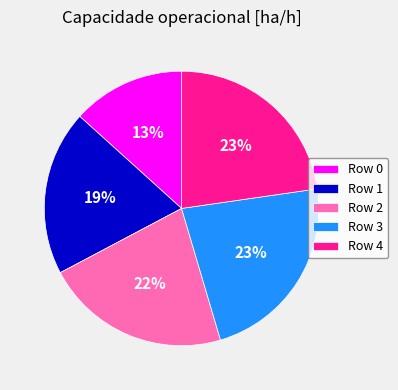

True or false: Row 4 accounts for 23% of the total.

True